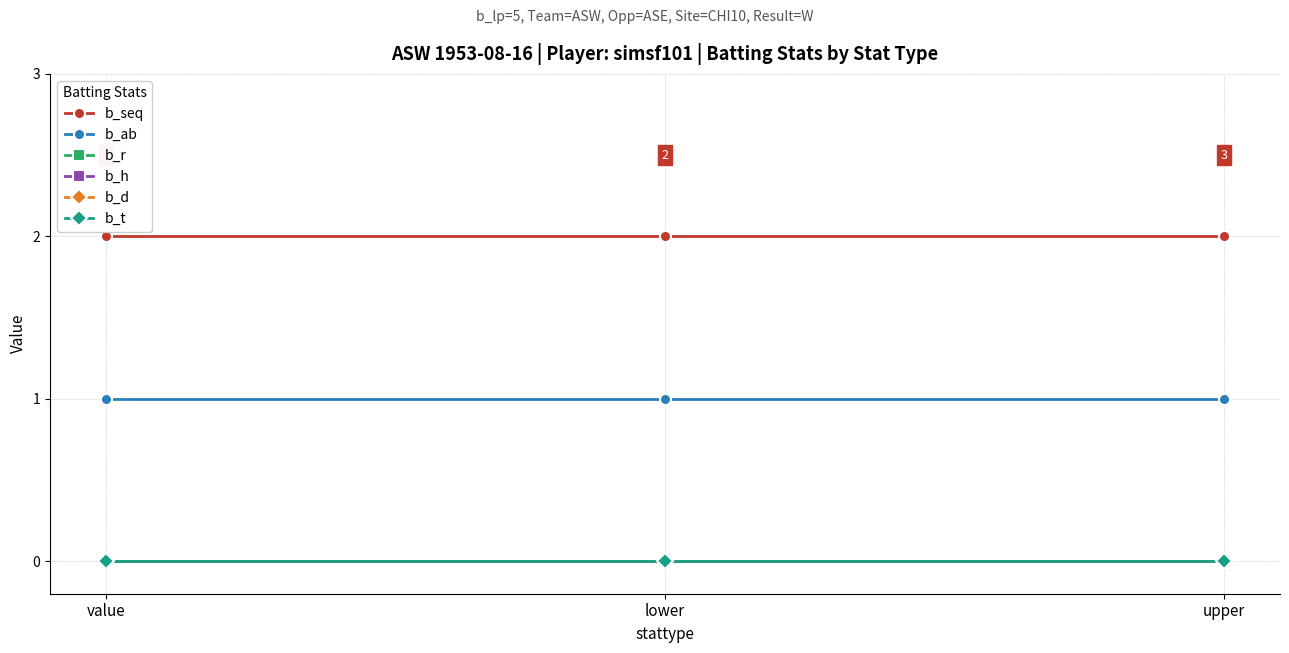

Is this an area chart (filled region under the line)?

No